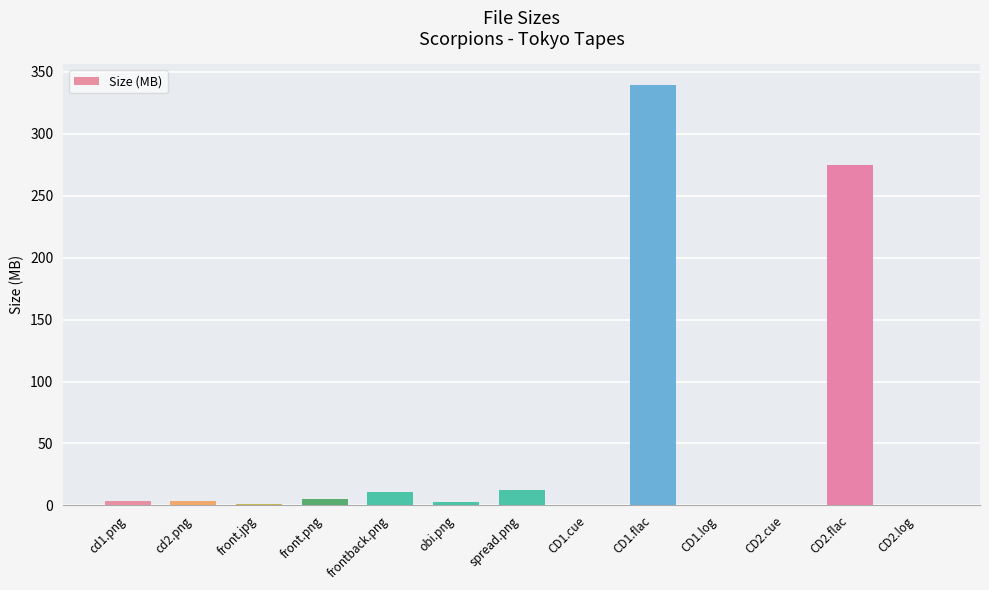

Which has a higher value, cd2.png or CD2.flac?

CD2.flac